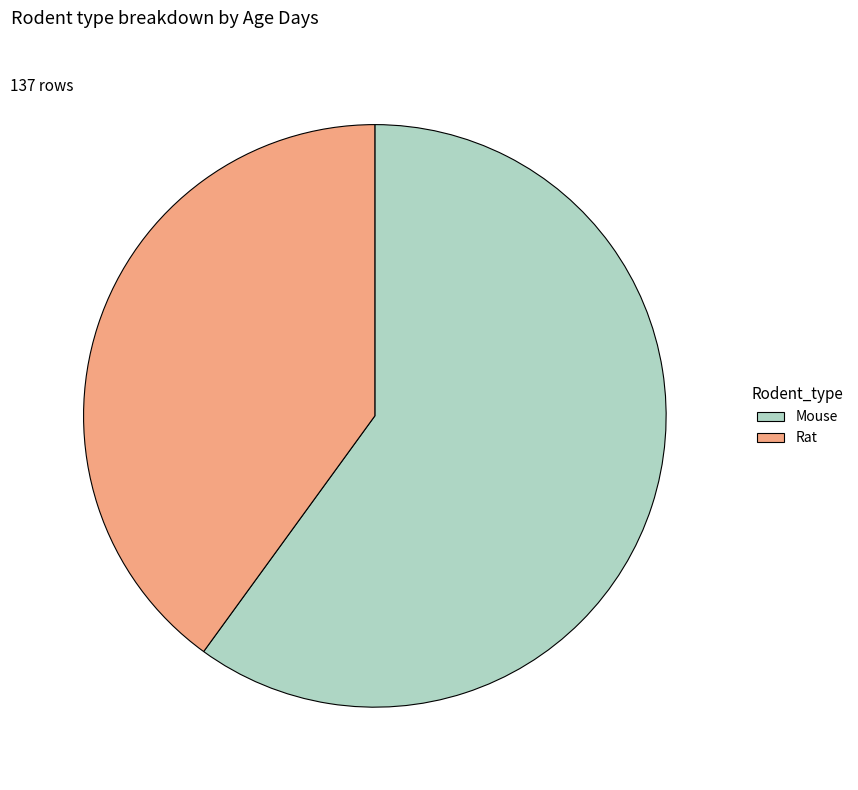

Which category has the biggest portion of the pie?

Mouse